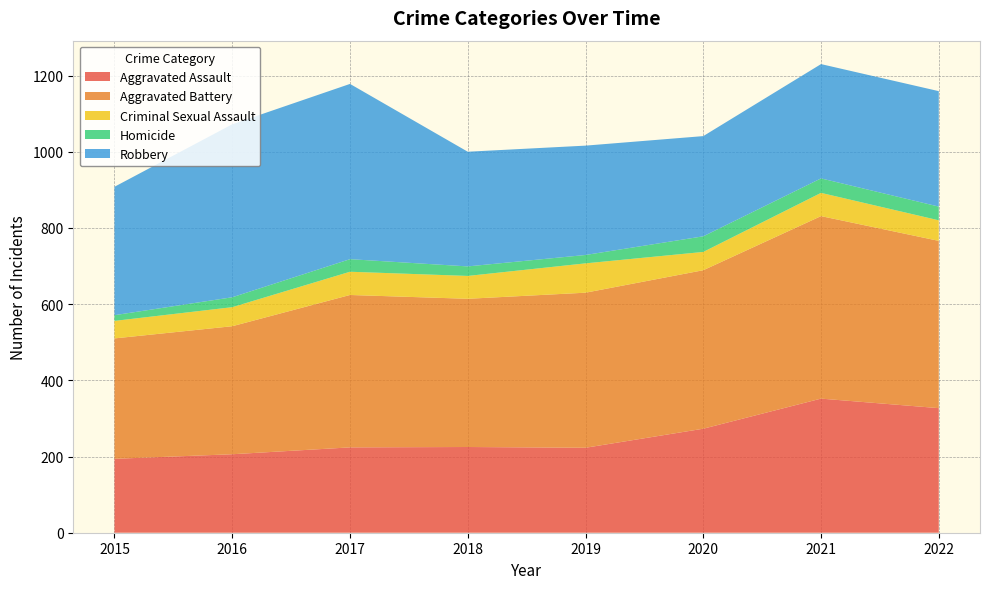

Reading left to right, extract all data points from this chart.

Aggravated Assault: 2015=194	2016=206	2017=224	2018=225	2019=223	2020=273	2021=352	2022=327
Aggravated Battery: 2015=316	2016=336	2017=400	2018=389	2019=407	2020=416	2021=479	2022=439
Criminal Sexual Assault: 2015=46	2016=50	2017=61	2018=60	2019=77	2020=48	2021=61	2022=54
Homicide: 2015=15	2016=26	2017=33	2018=25	2019=22	2020=41	2021=38	2022=36
Robbery: 2015=337	2016=454	2017=460	2018=301	2019=287	2020=263	2021=300	2022=303